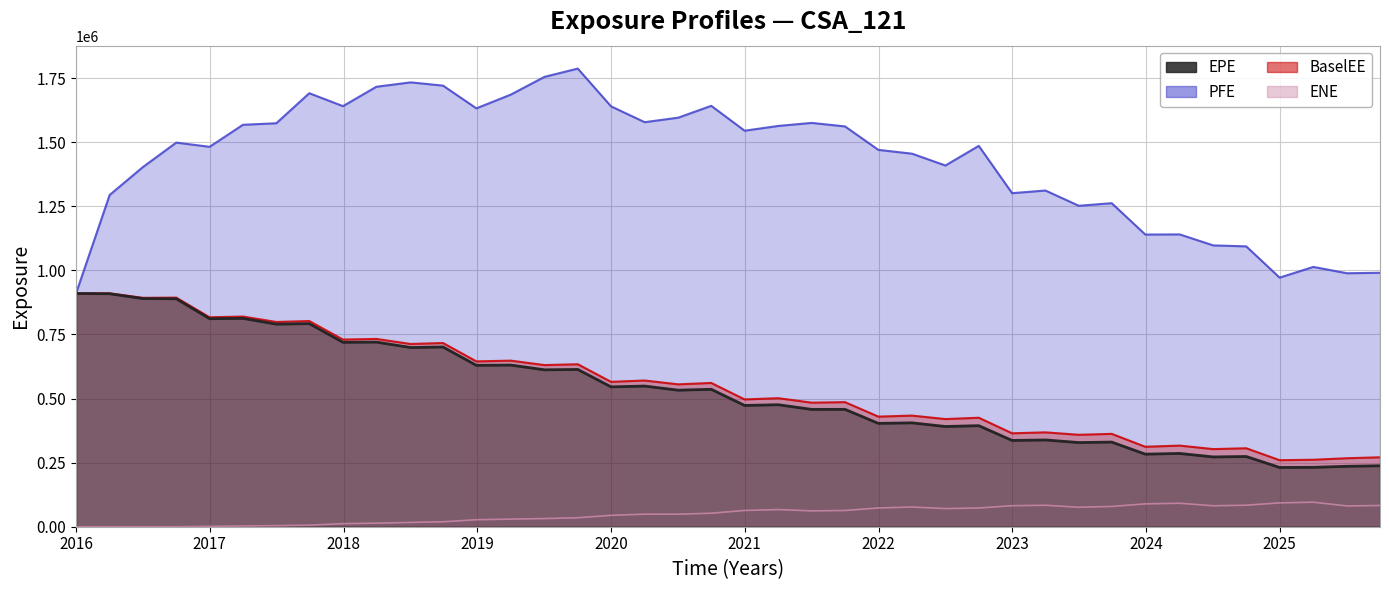

What are all the series names shown in the legend?

EPE, PFE, BaselEE, ENE